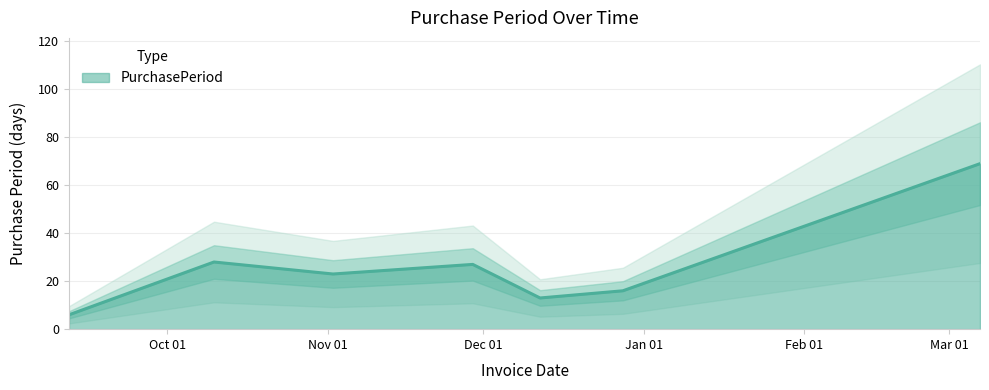

What is the average value?

26